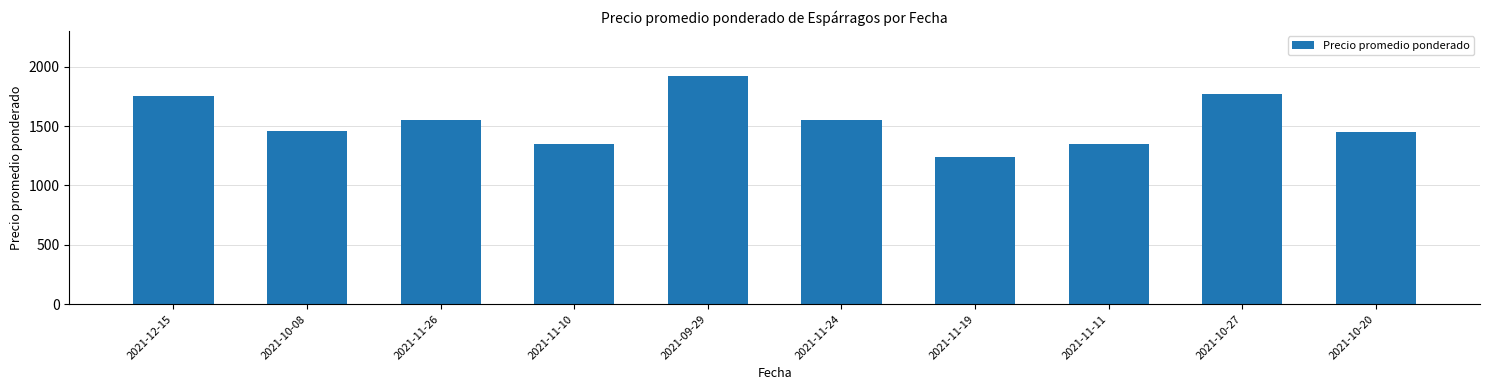

How many categories are shown in the chart?

10